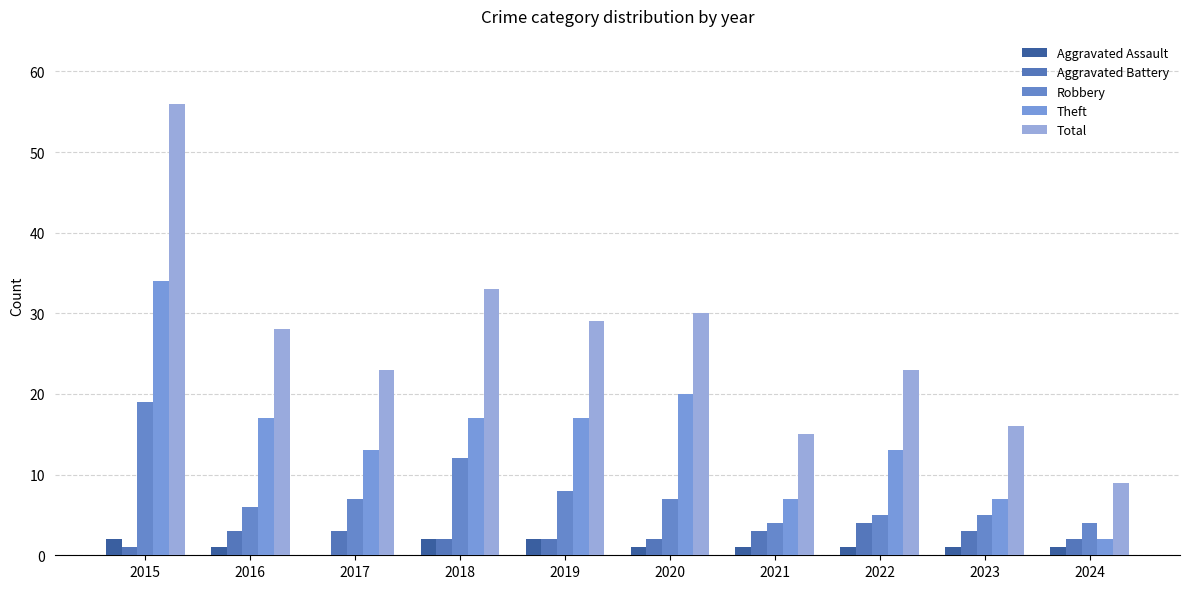

How many data points does each series have?

10